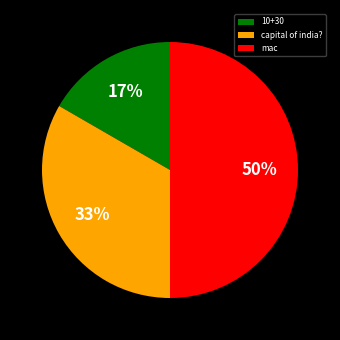

Is capital of india? the majority of the pie?

No